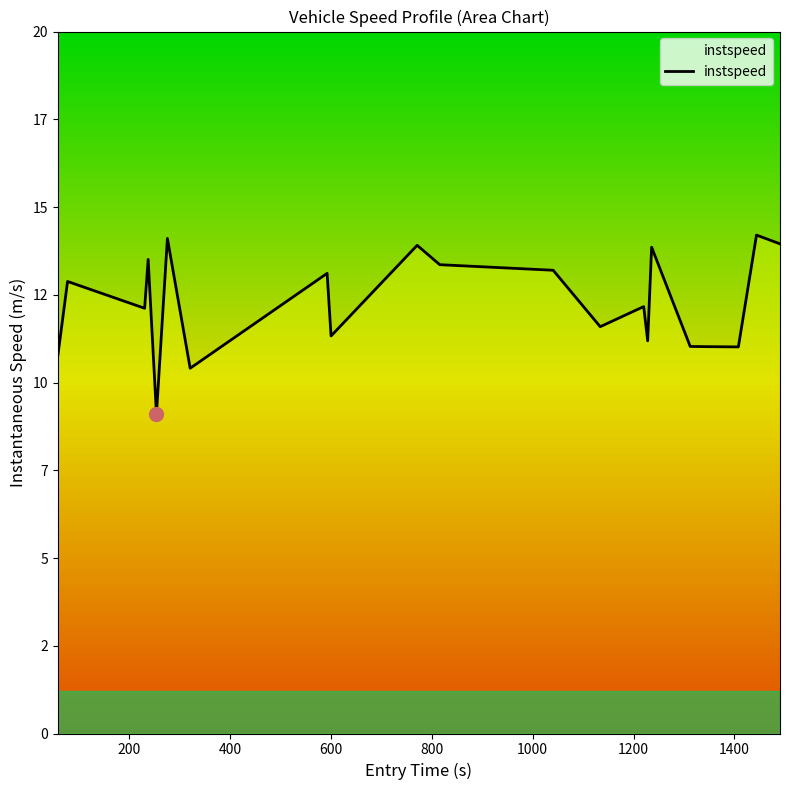

What is the difference between the second highest and minimum values?

5.0